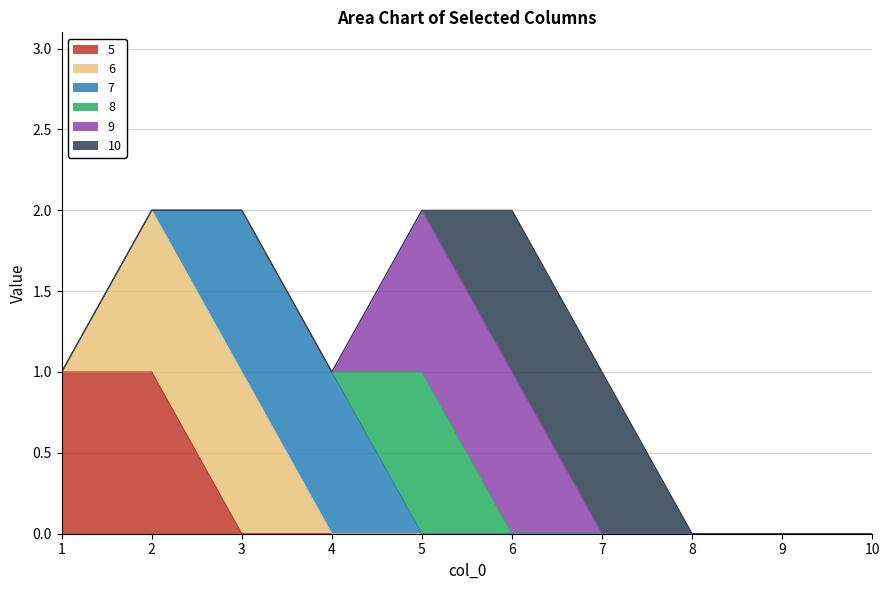

Does the chart display data point markers on the line(s)?

No